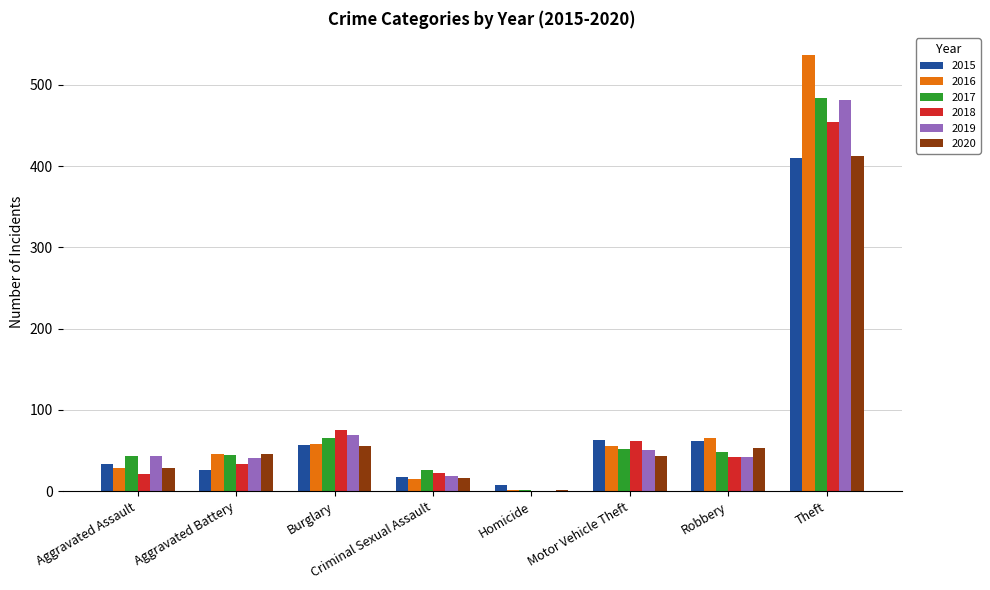

How many data points does each series have?

8